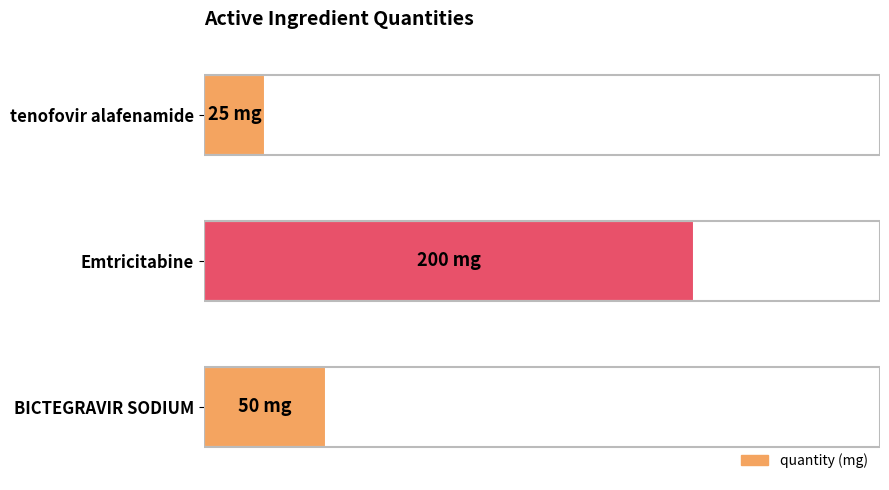

What is the smallest value displayed?

25